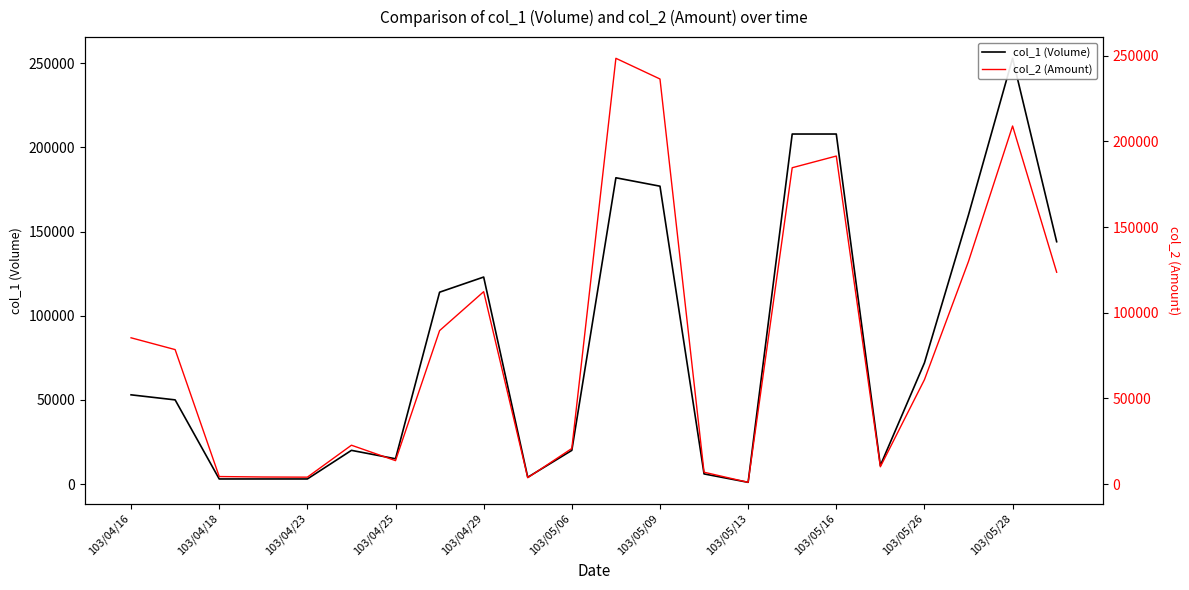

Which has a higher value, 103/05/09 or 11?

11